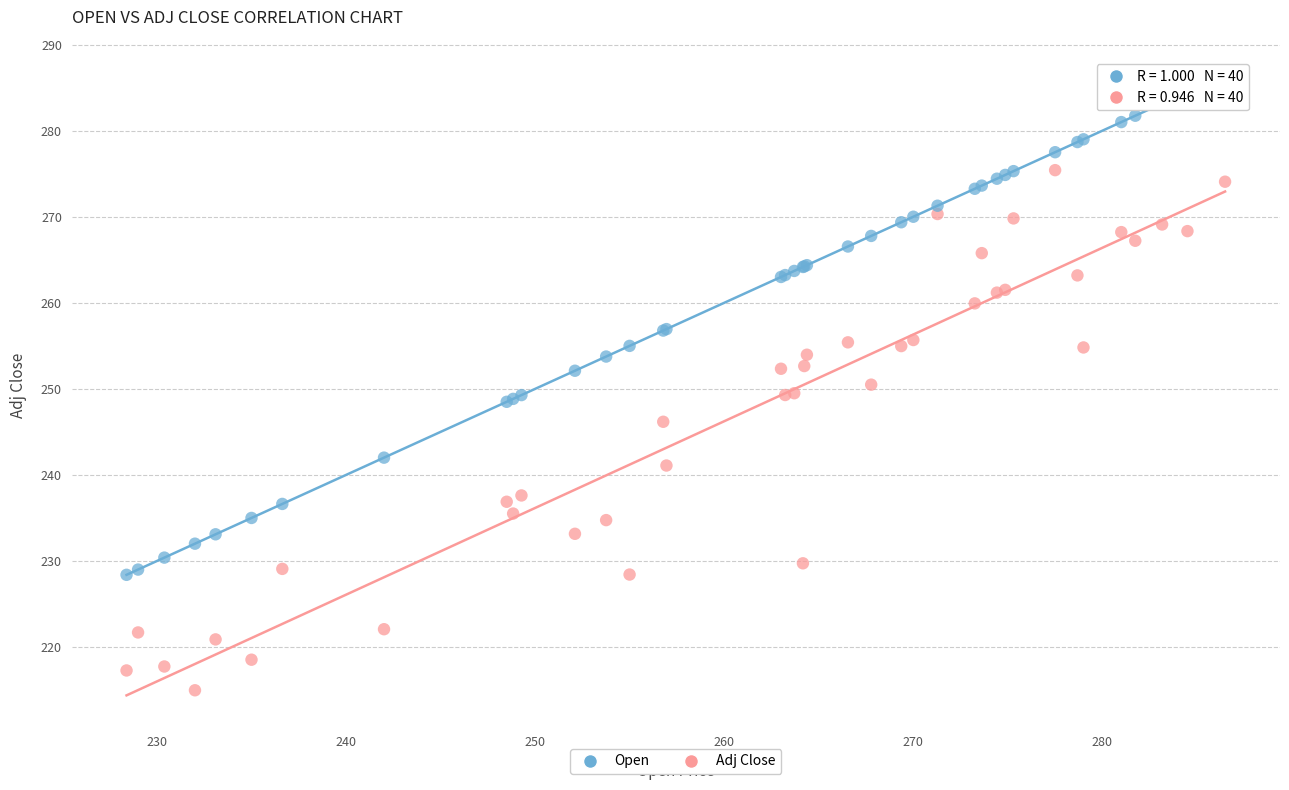

Which series has the largest Y range (max minus min)?

Adj Close